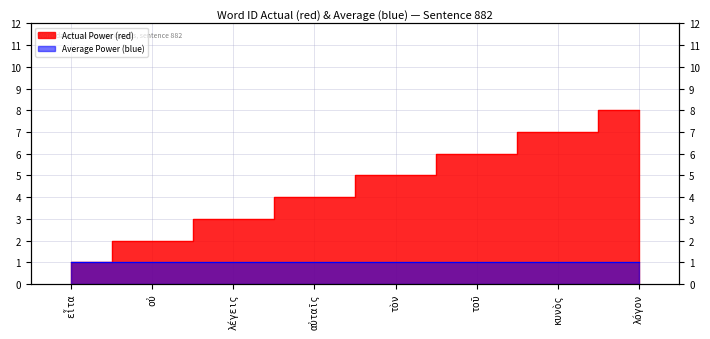

Reading left to right, transcribe all the data shown in this chart.

1	2	3	4	5	6	7	8